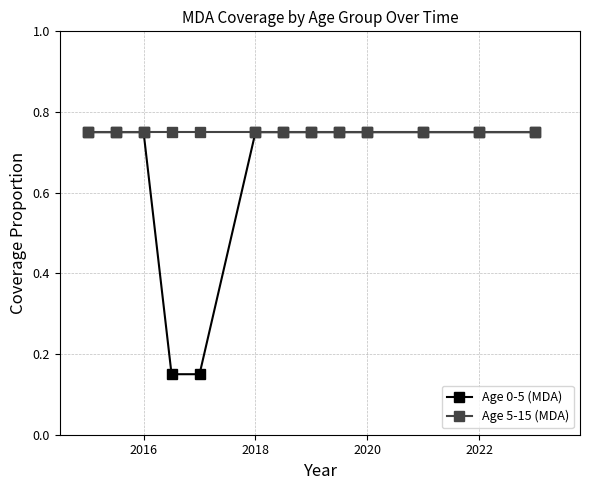

Which series has the largest range (max minus min)?

Age 0-5 (MDA)